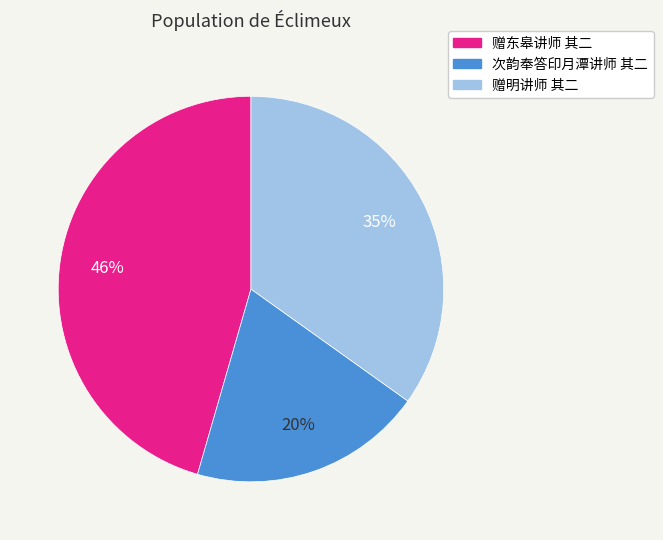

Is there any slice that represents more than half of the pie?

No